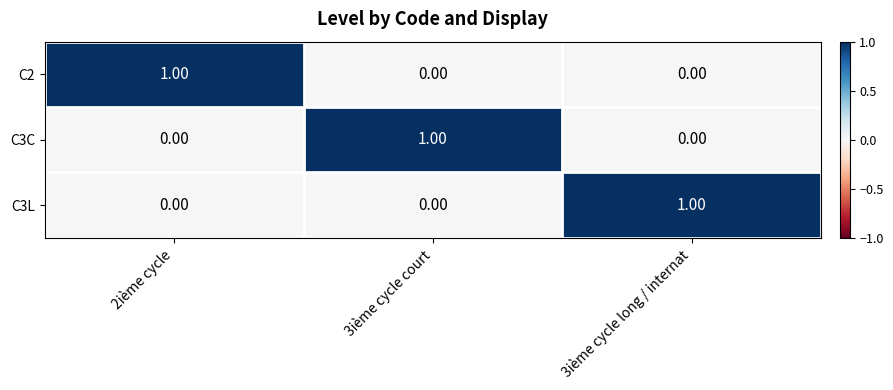

Is the value of C3C at 3ième cycle long / internat greater than the value of C3L at 3ième cycle long / internat?

No